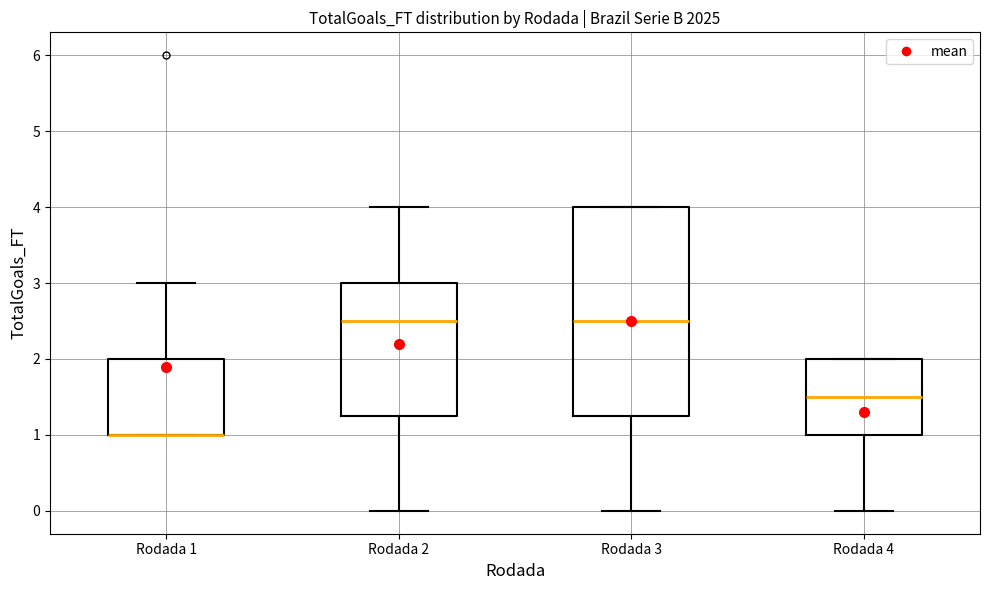

Where is the upper edge of the box for Rodada 3 on the y-axis? The values are not printed on the chart, so give them approximately, as read against the axis.

4.0